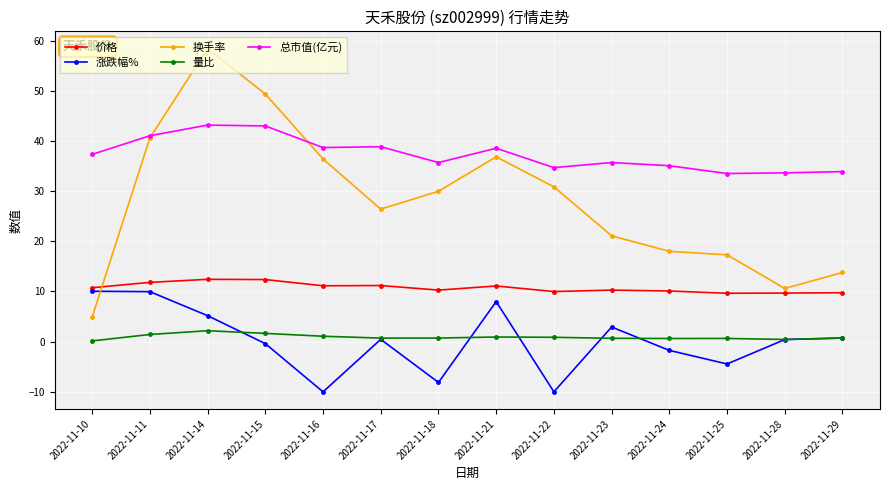

Which series has the largest total across all categories?

总市值(亿元)